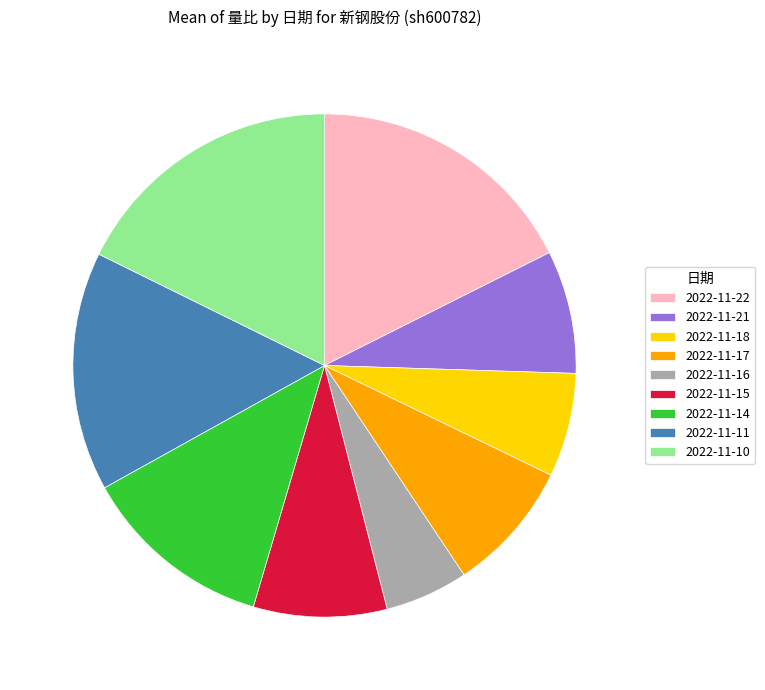

Approximately how many times larger is the value at 2022-11-18 compared to 2022-11-22?

0.4